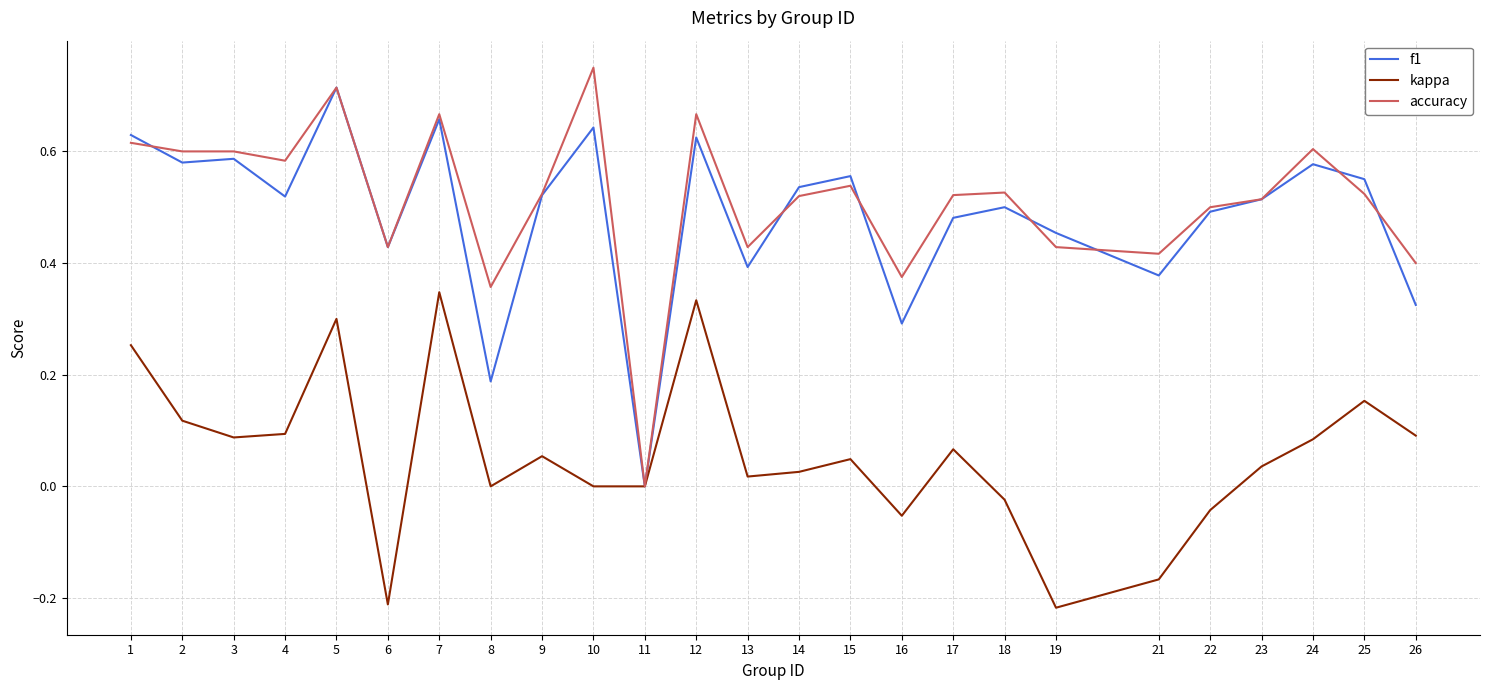

Which series has the widest spread of values?

accuracy